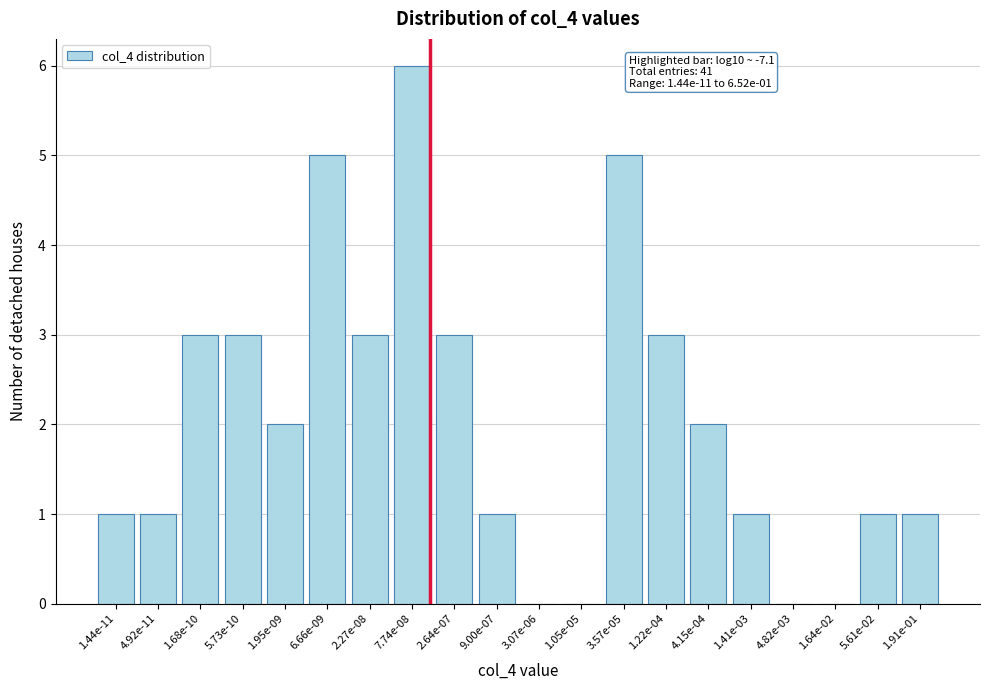

Reading left to right, list all the values displayed in this chart.

1.44e-11=1	4.92e-11=1	1.68e-10=3	5.73e-10=3	1.95e-09=2	6.66e-09=5	2.27e-08=3	7.74e-08=6	2.64e-07=3	9.00e-07=1	3.07e-06=0	1.05e-05=0	3.57e-05=5	1.22e-04=3	4.15e-04=2	1.41e-03=1	4.82e-03=0	1.64e-02=0	5.61e-02=1	1.91e-01=1